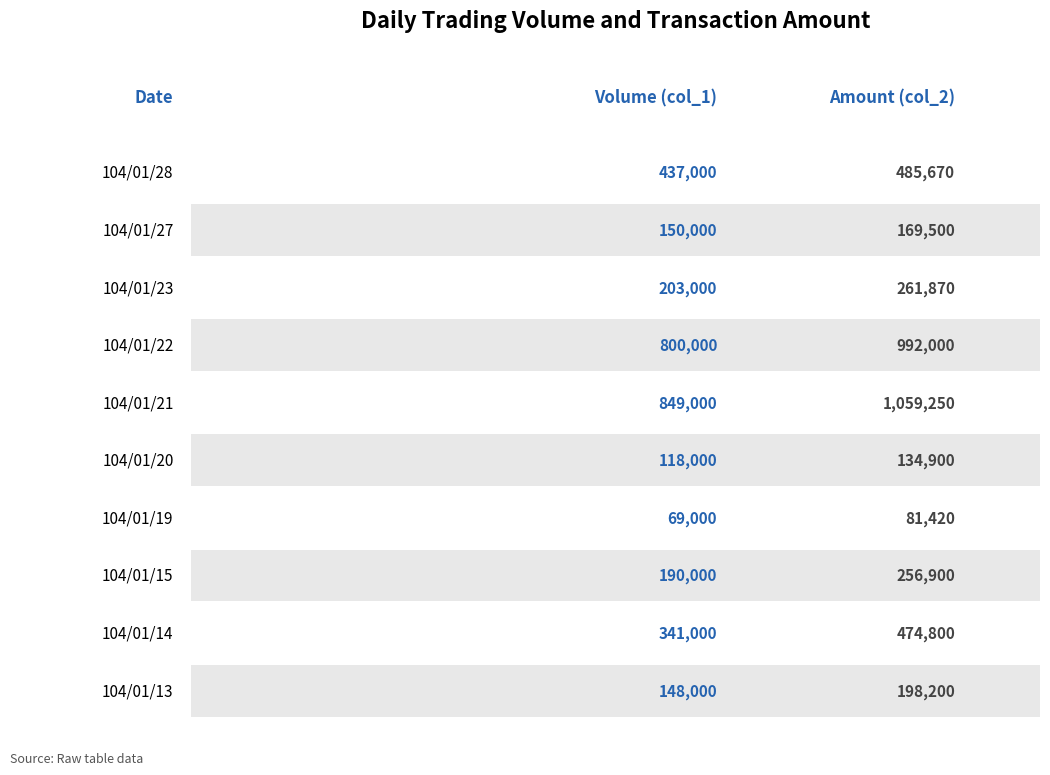

List the labels in order of Volume (col_1) value, largest first.

104/01/21, 104/01/22, 104/01/28, 104/01/14, 104/01/23, 104/01/15, 104/01/27, 104/01/13, 104/01/20, 104/01/19